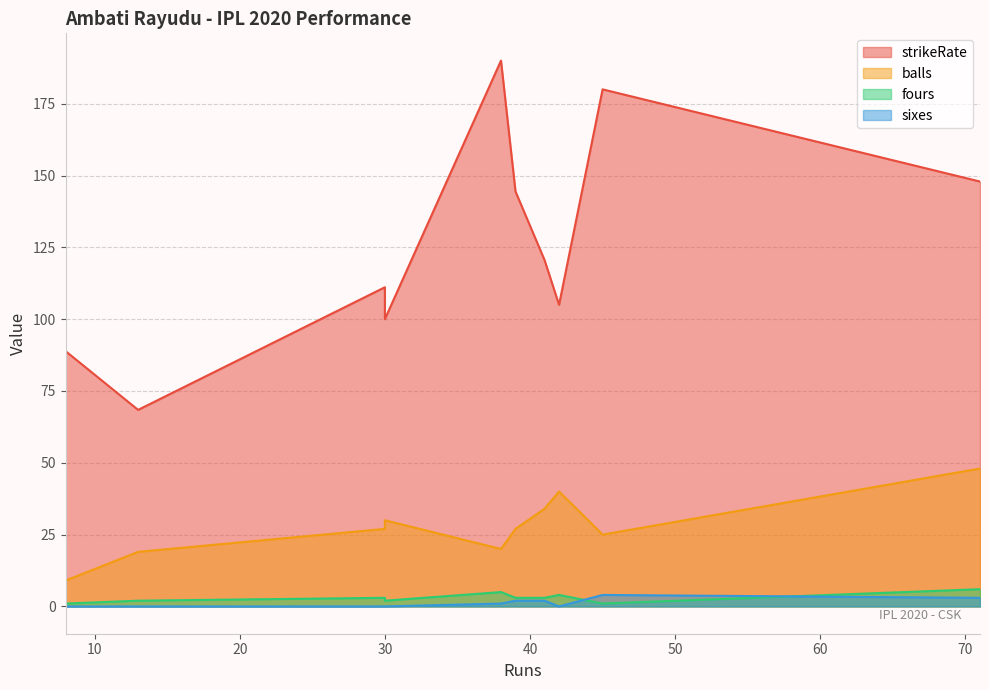

How many values in the sixes series exceed 1?

4